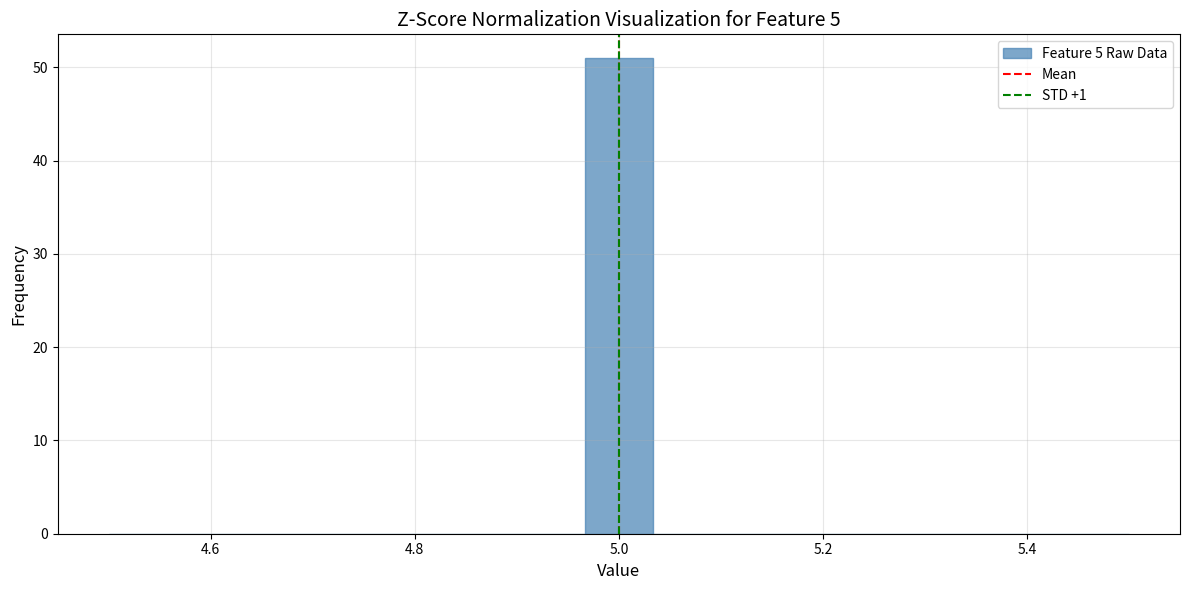

Read against the x-axis, roughly where is the centre of the tallest bar?

5.00